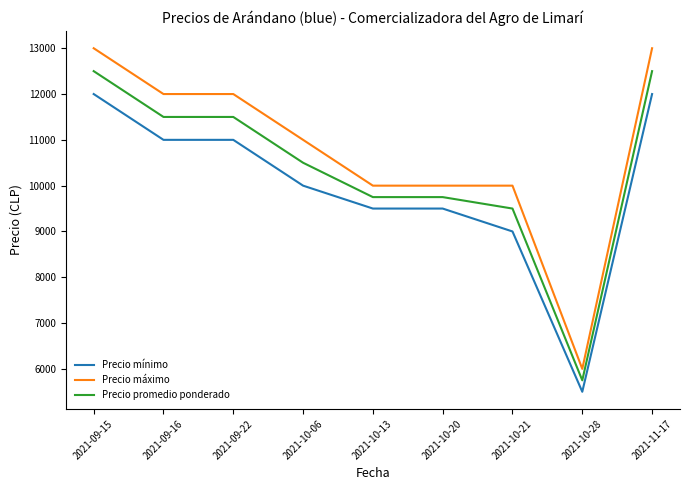

What is the difference between the maximum and minimum values in the Precio promedio ponderado series?

6750